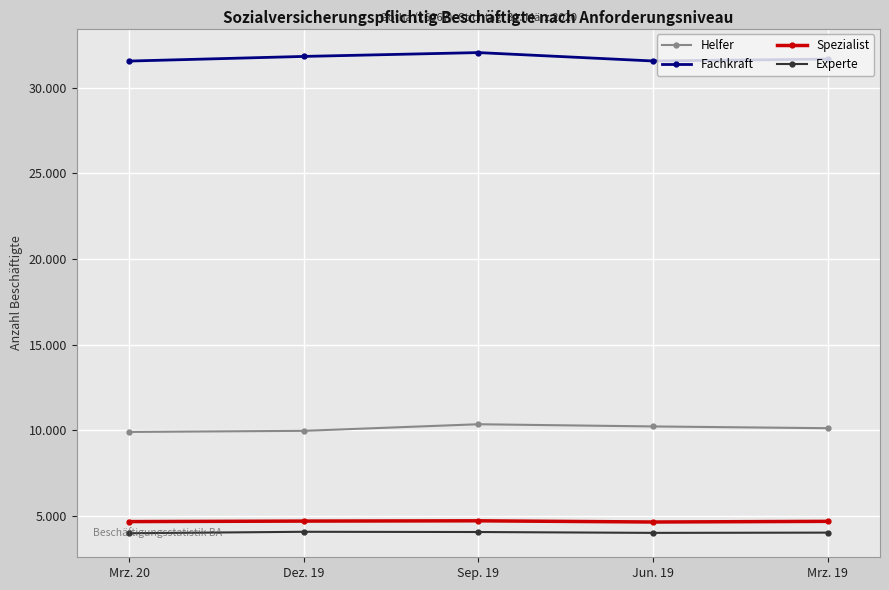

True or false: Experte and Spezialist cross at least once.

False